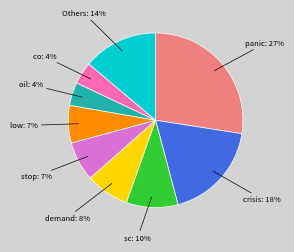

Do Others and co together represent more than half of the pie?

No